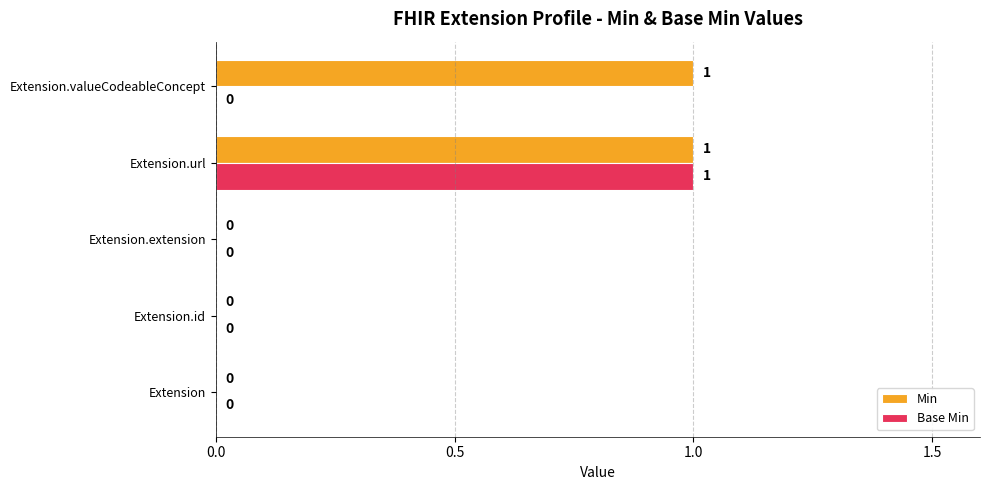

At which category is the sum across all series the highest?

Extension.url